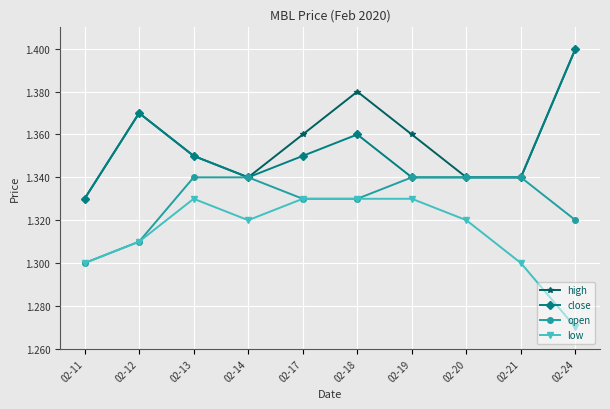

Count the low values in the range 1 to 2.

10